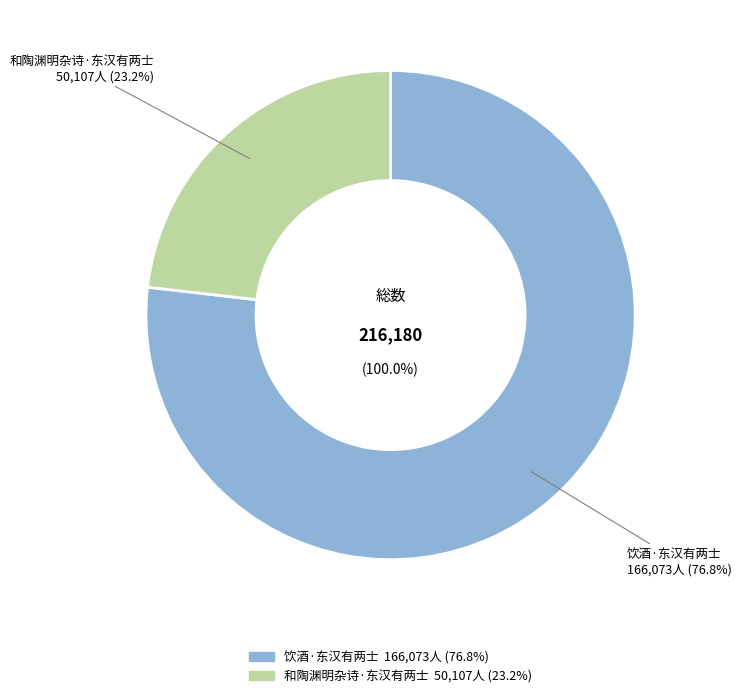

What percentage is the 和陶渊明杂诗·东汉有两士 slice, to the nearest percent?

23%